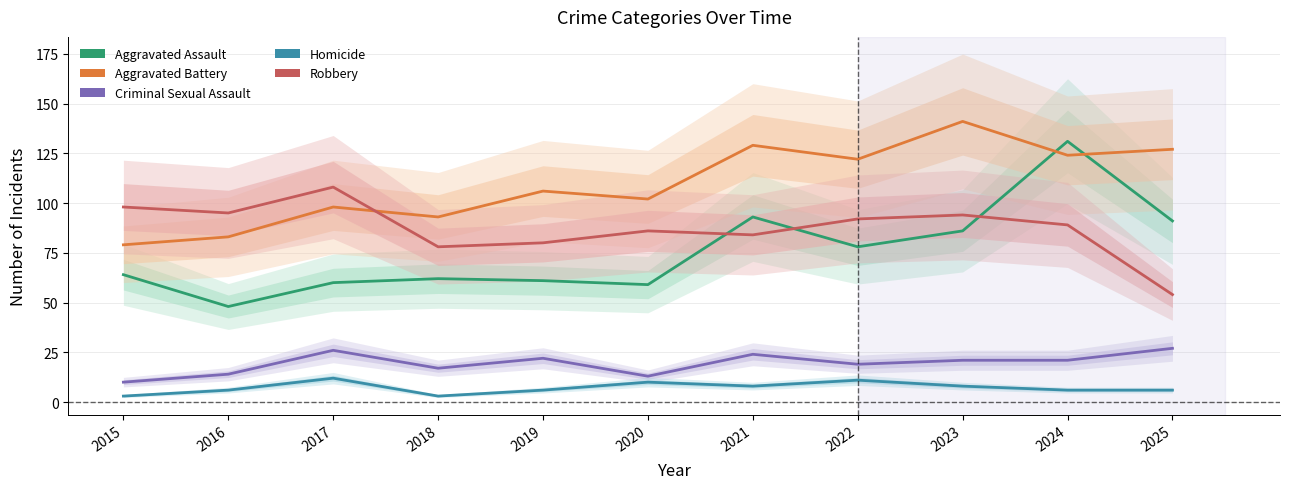

In Criminal Sexual Assault, how many points are higher than both neighbors (excluding endpoints)?

3